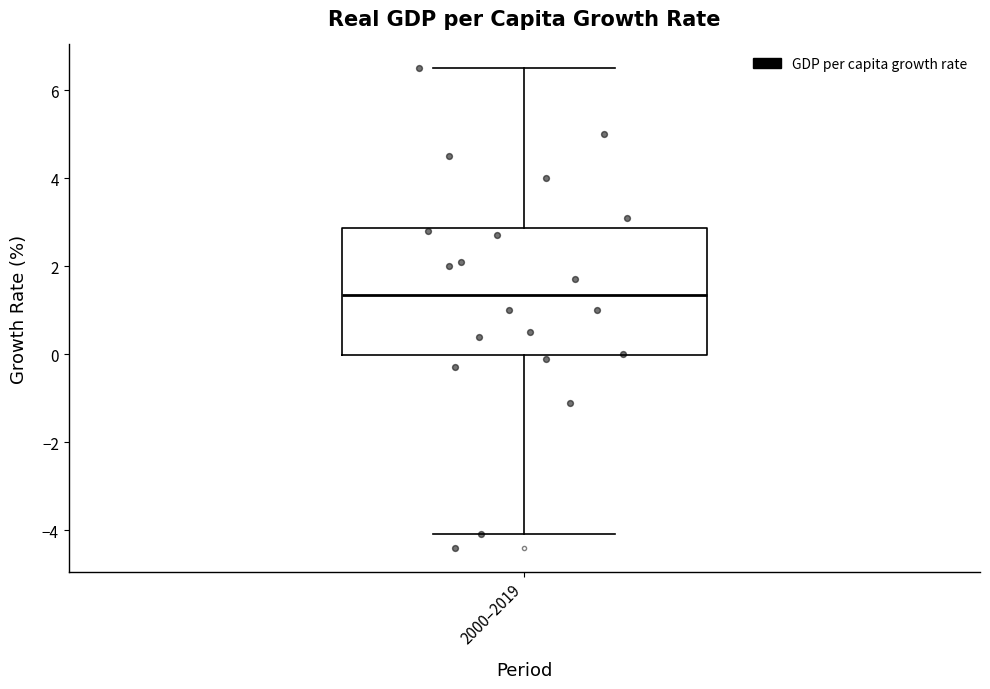

Read this box plot against the y-axis: the position of the median line, the range covered by the box, and the ends of both whiskers. The values are not printed on the chart, so give them approximately, as read against the axis.

median 1.4, box 0.0 to 2.8, whiskers -4.0 to 6.6